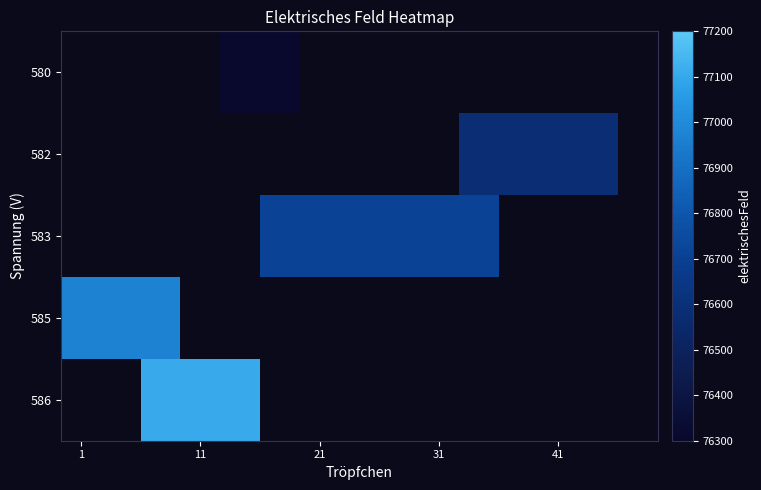

What is the minimum value shown in the chart?

76315.8